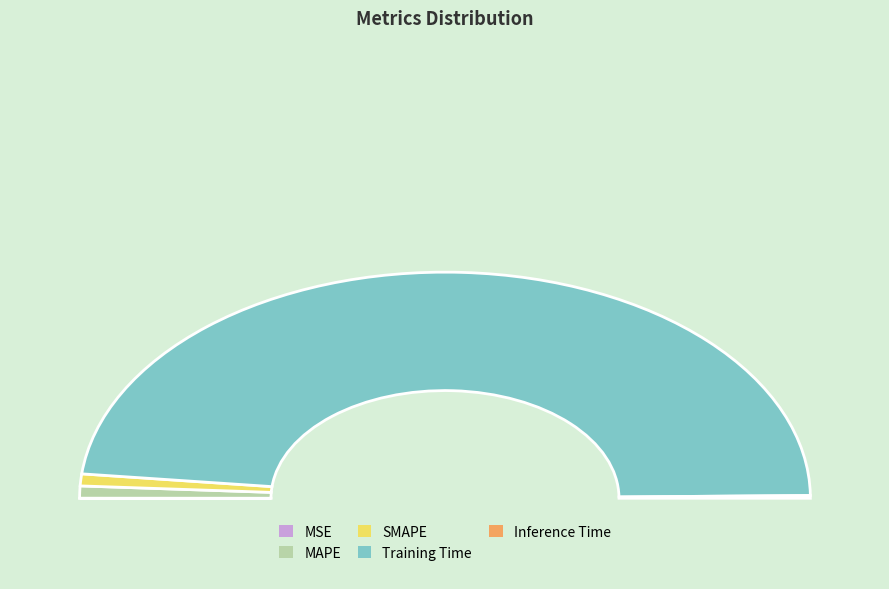

To the nearest percent, what is the difference between the SMAPE and MSE slice percentages?

2%